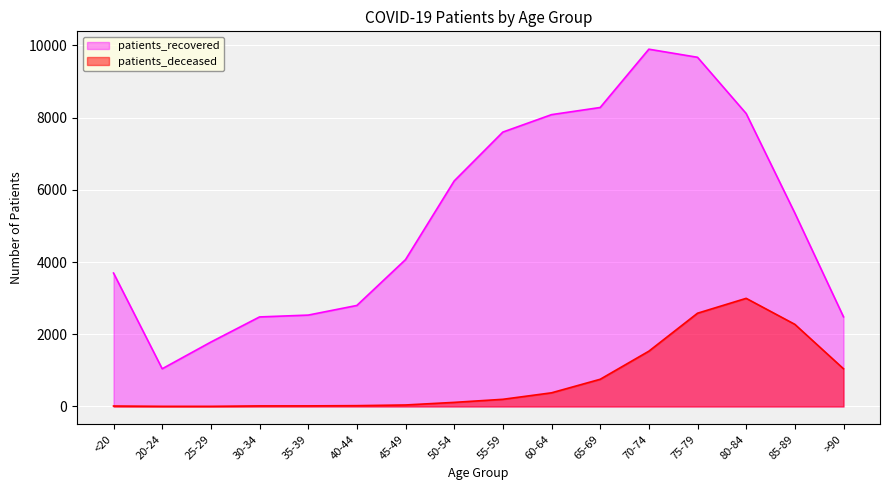

What is the difference between the maximum and second lowest values in the patients_recovered series?

8113